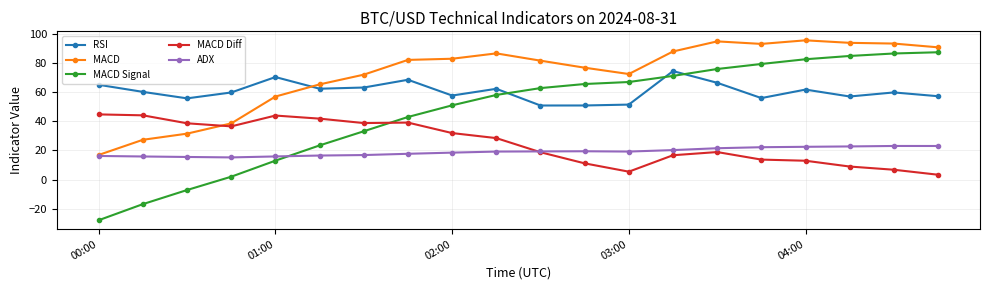

Which series has the widest spread of values?

MACD Signal